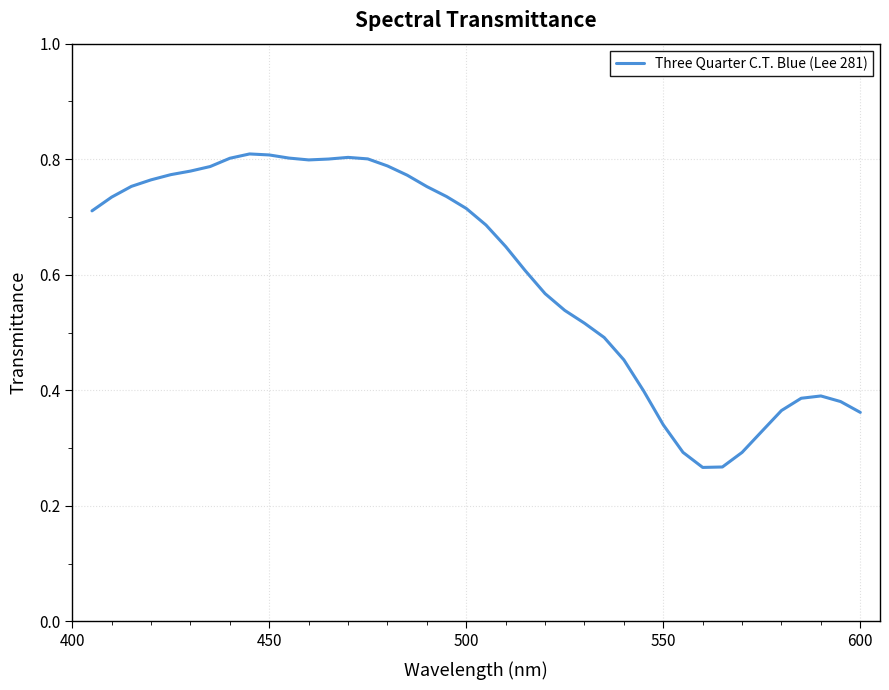

How many distinct data groups are displayed?

1